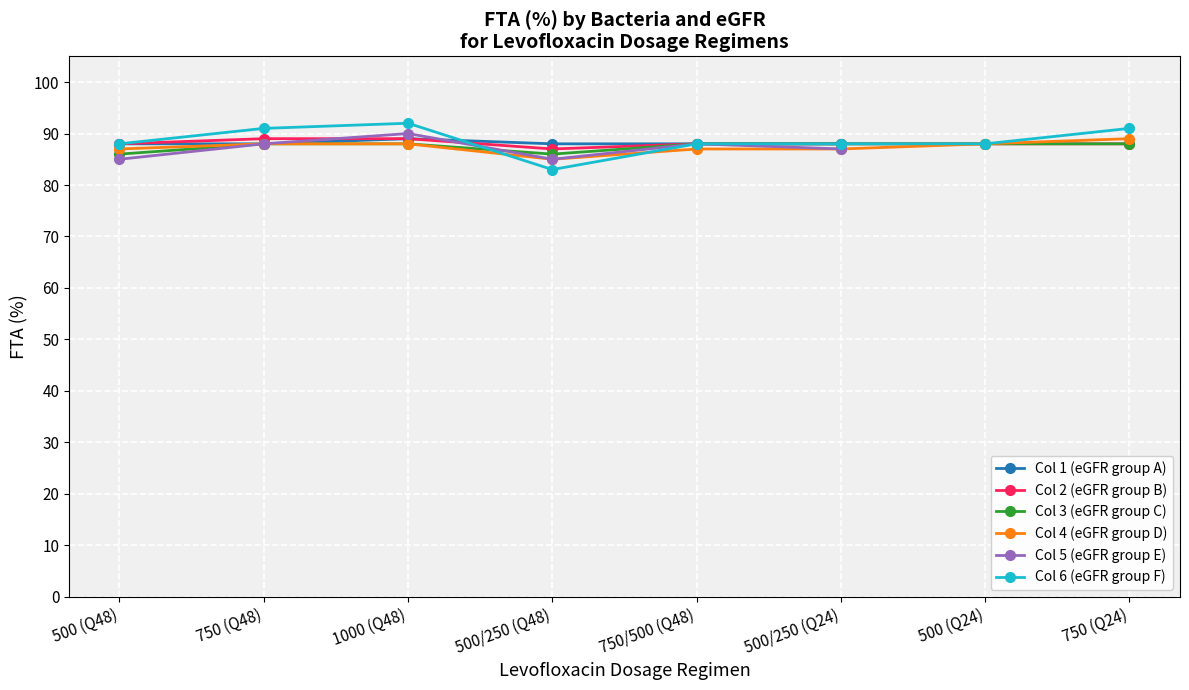

What is the sum of the eGFR 50 col2 values at 500/250 (Q48) and 750 (Q48)?

174